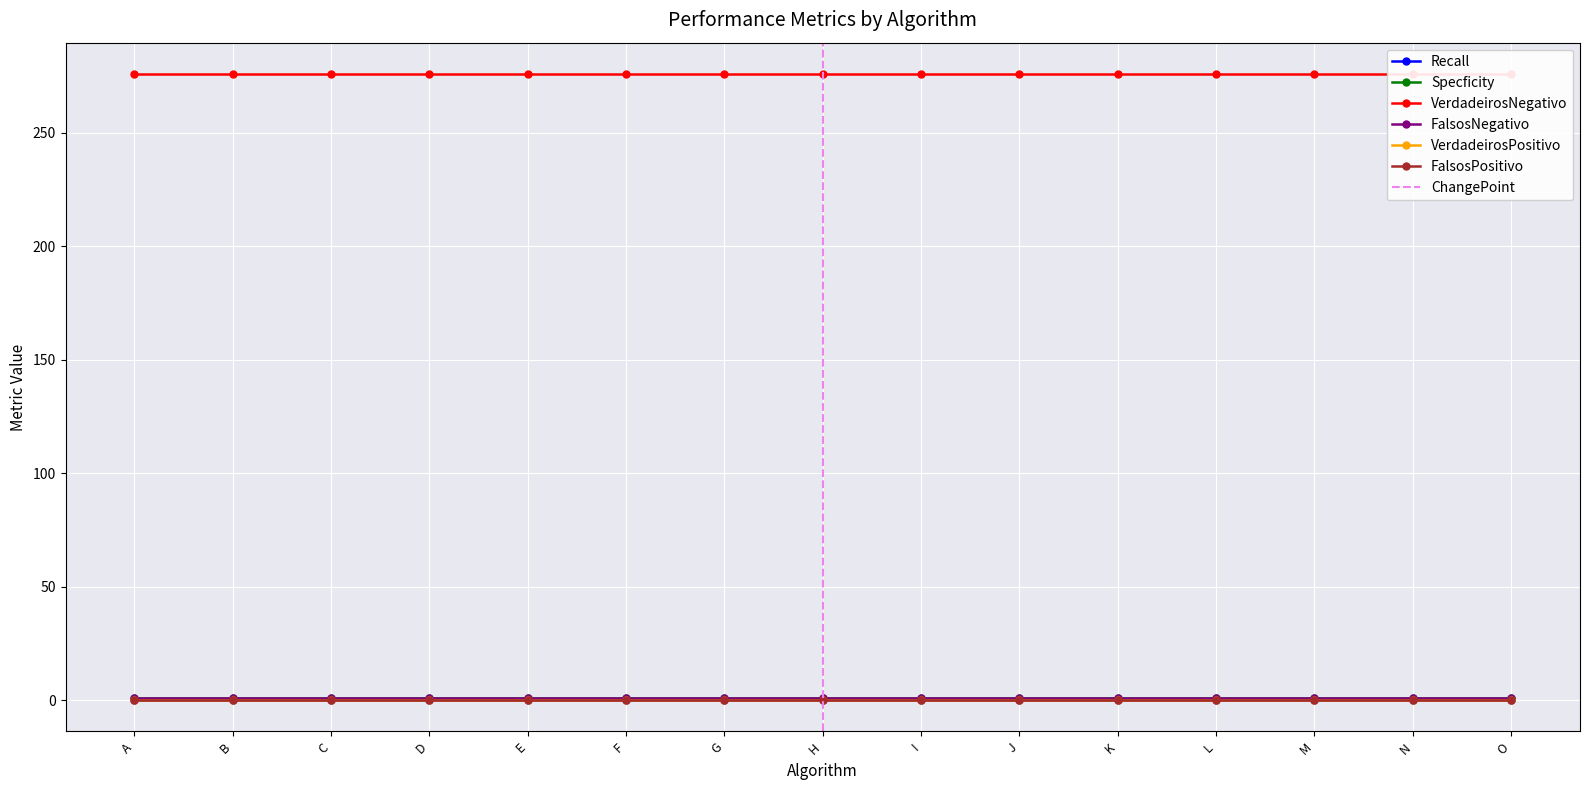

Reading left to right, what are all the values shown in this chart?

Recall: 0	0	0	0	0	0	0	0	0	0	0	0	0	0	0
Specficity: 1	1	1	1	1	1	1	1	1	1	1	1	1	1	1
VerdadeirosNegativo: 276	276	276	276	276	276	276	276	276	276	276	276	276	276	276
FalsosNegativo: 1	1	1	1	1	1	1	1	1	1	1	1	1	1	1
VerdadeirosPositivo: 0	0	0	0	0	0	0	0	0	0	0	0	0	0	0
FalsosPositivo: 0	0	0	0	0	0	0	0	0	0	0	0	0	0	0